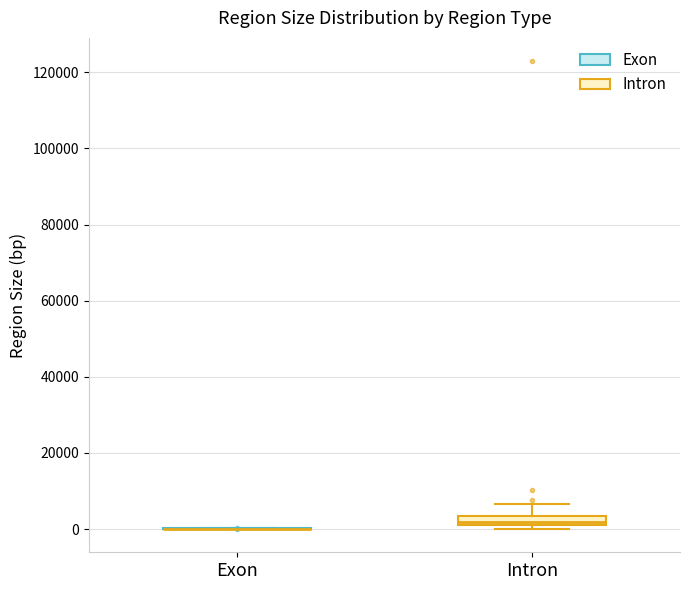

Where does the upper whisker of the box for Intron end on the y-axis? The values are not printed on the chart, so give them approximately, as read against the axis.

6000